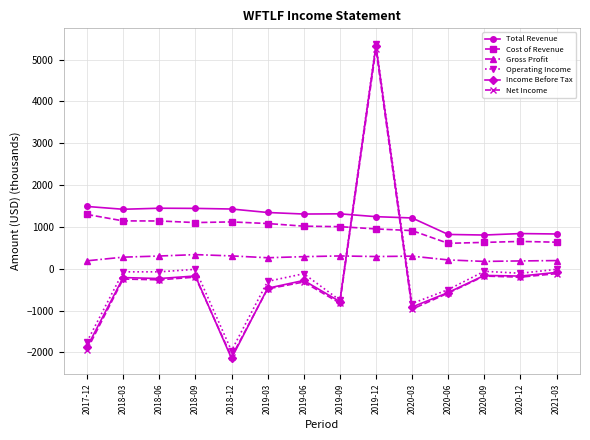

What is the highest value of the Cost of Revenue series?

1299